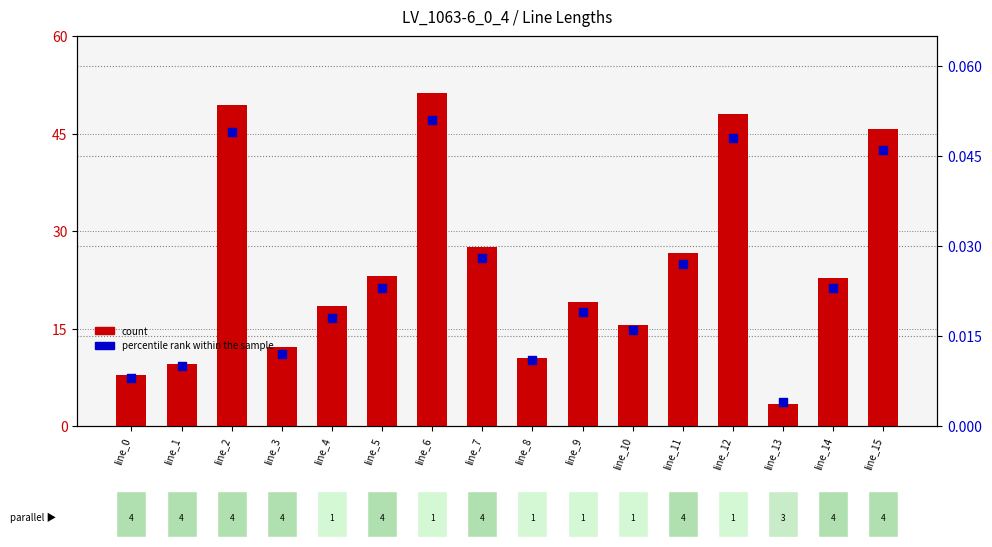

What are all the series names shown in the legend?

count, percentile rank within the sample